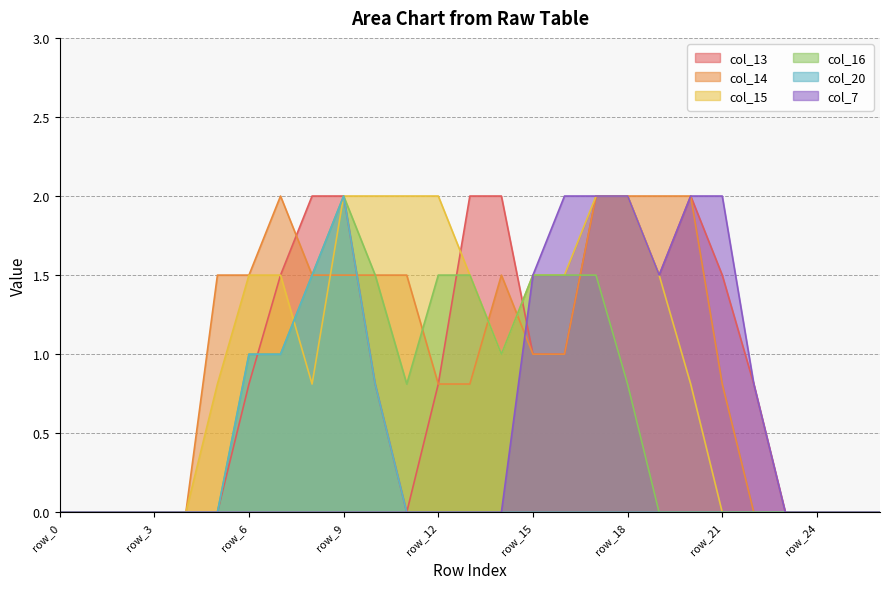

True or false: col_13 has more than 2 interior local peaks.

False